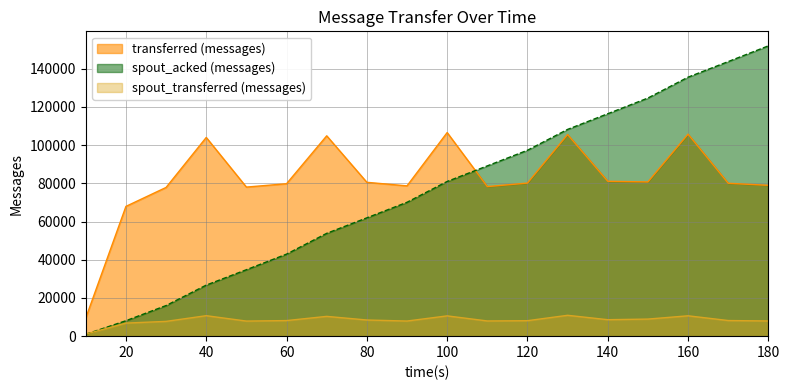

At which label is spout_transferred (messages) closest to 5990?

20